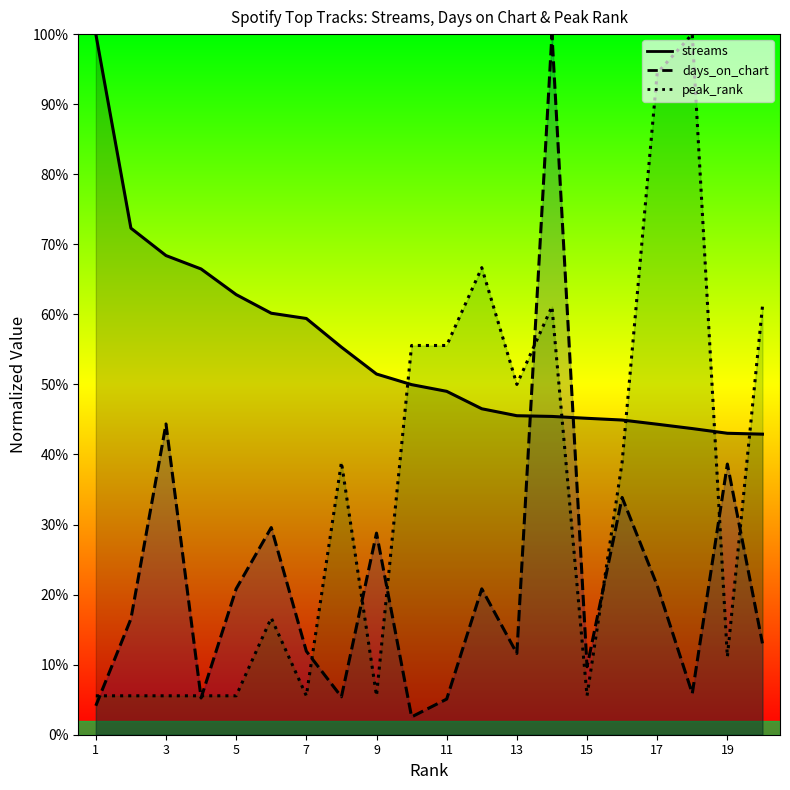

What are all the series names shown in the legend?

streams (line), days_on_chart (line), peak_rank (line)